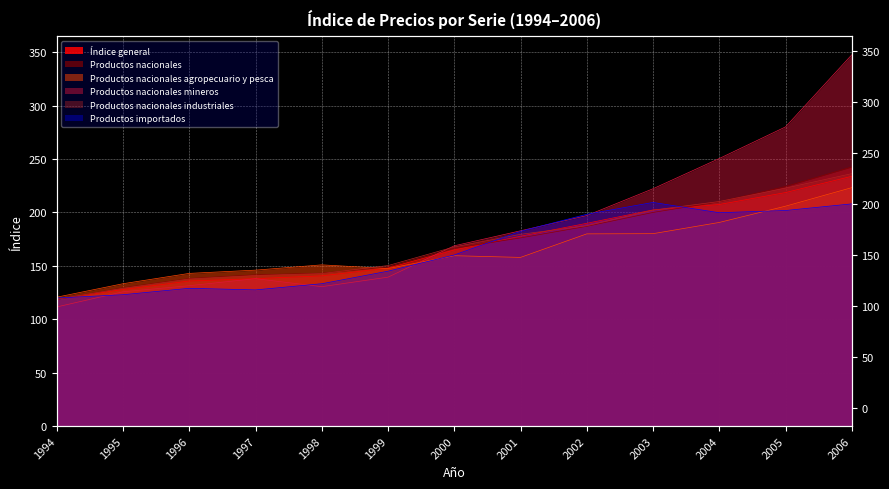

Reading left to right, transcribe all the data shown in this chart.

Índice general: 1994=118.8	1995=127.8	1996=135.8	1997=138.0	1998=140.6	1999=147.9	2000=164.8	2001=177.7	2002=189.8	2003=202.3	2004=207.4	2005=218.6	2006=233.8
Productos nacionales: 1994=118.5	1995=129.5	1996=138.1	1997=141.6	1998=143.1	1999=149.0	2000=166.4	2001=176.1	2002=187.0	2003=200.0	2004=210.0	2005=224.2	2006=242.5
Productos nacionales agropecuario y pesca: 1994=120.6	1995=133.2	1996=142.9	1997=146.0	1998=150.9	1999=147.4	2000=159.5	2001=157.9	2002=179.9	2003=180.1	2004=190.6	2005=205.8	2006=223.2
Productos nacionales mineros: 1994=111.5	1995=125.7	1996=131.4	1997=138.0	1998=130.5	1999=139.4	2000=168.8	2001=182.8	2002=197.1	2003=222.2	2004=250.4	2005=280.0	2006=347.5
Productos nacionales industriales: 1994=118.7	1995=129.0	1996=137.7	1997=141.0	1998=142.8	1999=150.2	2000=167.7	2001=179.5	2002=187.5	2003=202.1	2004=210.2	2005=222.7	2006=236.3
Productos importados: 1994=119.8	1995=122.9	1996=129.0	1997=127.5	1998=133.2	1999=145.0	2000=160.2	2001=182.3	2002=198.2	2003=209.3	2004=199.7	2005=201.8	2006=208.0